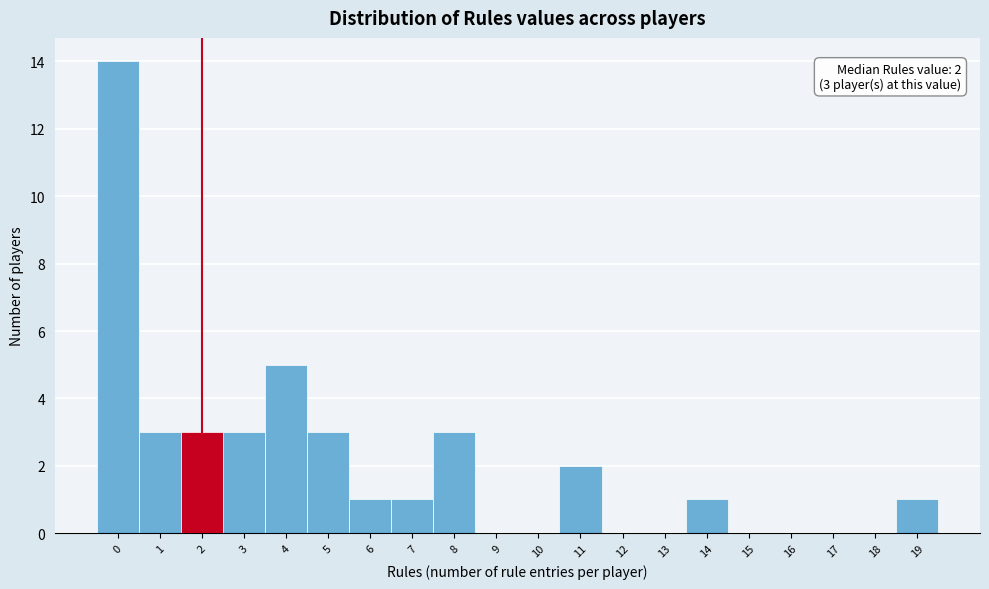

Which range on the x-axis has the tallest bar?

-0.5 to 0.5